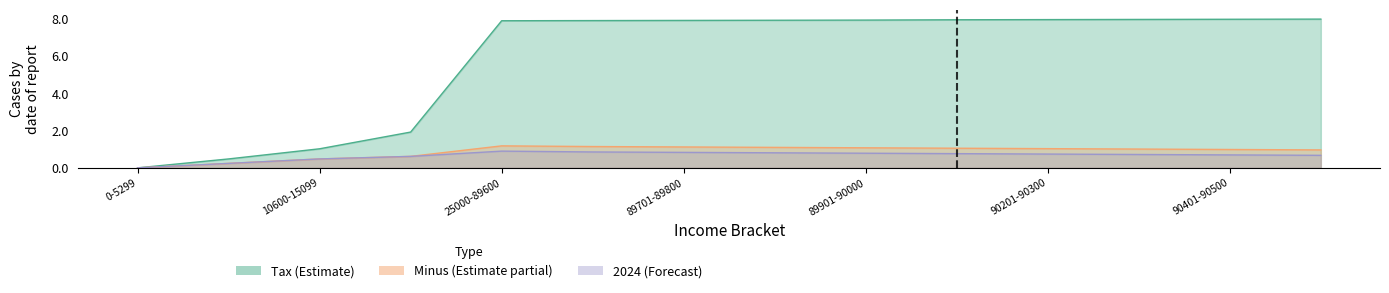

Count the number of data series in this chart.

3